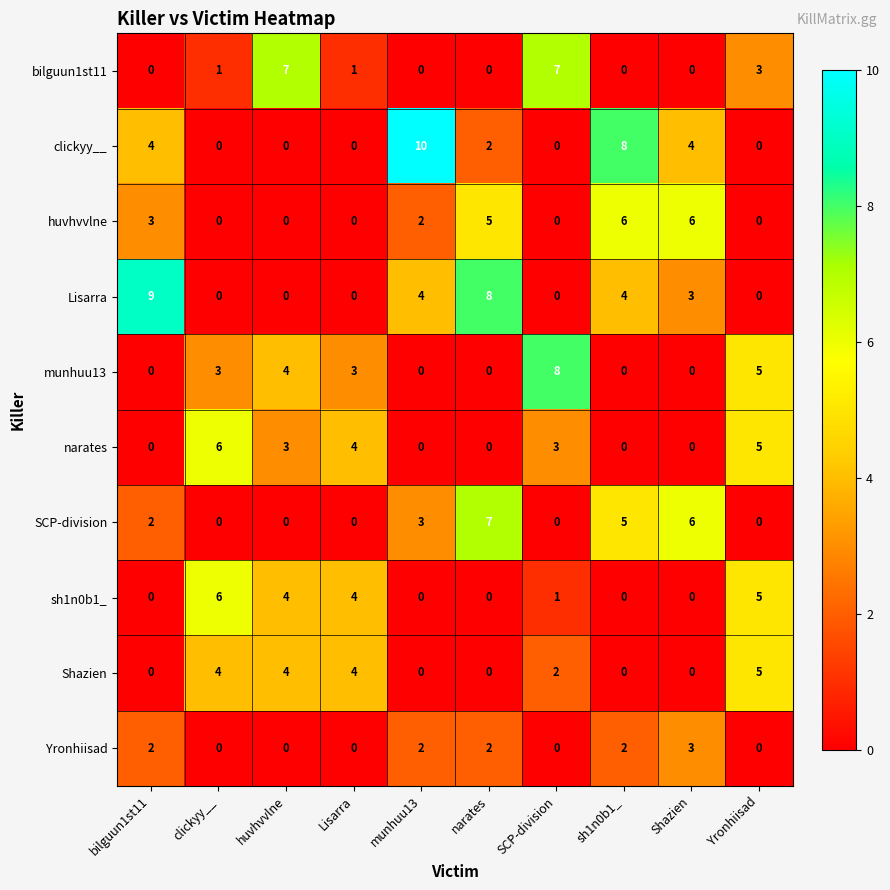

The value of bilguun1st11 at Yronhiisad is 3. True or false?

True